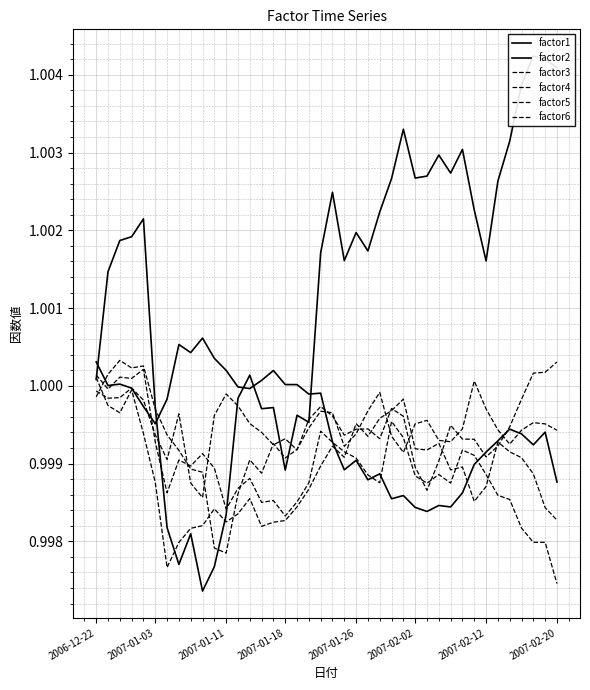

Reading right to left, extract all data points from this chart.

factor1: 1.0	1.0	1.0	1.0	1.0	1.0	1.0	1.0	1.0	1.0	1.0	1.0	1.0	1.0	1.0	1.0	1.0	1.0	1.0	1.0	1.0	1.0	1.0	1.0	1.0	1.0	1.0	1.0	1.0	1.0	1.0	1.0	1.0	1.0	1.0	1.0	1.0	1.0	1.0	1.0
factor2: 1.0	1.0	1.0	1.0	1.0	1.0	1.0	1.0	1.0	1.0	1.0	1.0	1.0	1.0	1.0	1.0	1.0	1.0	1.0	1.0	1.0	1.0	1.0	1.0	1.0	1.0	1.0	1.0	1.0	1.0	1.0	1.0	1.0	1.0	1.0	1.0	1.0	1.0	1.0	1.0
factor3: 1.0	1.0	1.0	1.0	1.0	1.0	1.0	1.0	1.0	1.0	1.0	1.0	1.0	1.0	1.0	1.0	1.0	1.0	1.0	1.0	1.0	1.0	1.0	1.0	1.0	1.0	1.0	1.0	1.0	1.0	1.0	1.0	1.0	1.0	1.0	1.0	1.0	1.0	1.0	1.0
factor4: 1.0	1.0	1.0	1.0	1.0	1.0	1.0	1.0	1.0	1.0	1.0	1.0	1.0	1.0	1.0	1.0	1.0	1.0	1.0	1.0	1.0	1.0	1.0	1.0	1.0	1.0	1.0	1.0	1.0	1.0	1.0	1.0	1.0	1.0	1.0	1.0	1.0	1.0	1.0	1.0
factor5: 1.0	1.0	1.0	1.0	1.0	1.0	1.0	1.0	1.0	1.0	1.0	1.0	1.0	1.0	1.0	1.0	1.0	1.0	1.0	1.0	1.0	1.0	1.0	1.0	1.0	1.0	1.0	1.0	1.0	1.0	1.0	1.0	1.0	1.0	1.0	1.0	1.0	1.0	1.0	1.0
factor6: 1.0	1.0	1.0	1.0	1.0	1.0	1.0	1.0	1.0	1.0	1.0	1.0	1.0	1.0	1.0	1.0	1.0	1.0	1.0	1.0	1.0	1.0	1.0	1.0	1.0	1.0	1.0	1.0	1.0	1.0	1.0	1.0	1.0	1.0	1.0	1.0	1.0	1.0	1.0	1.0